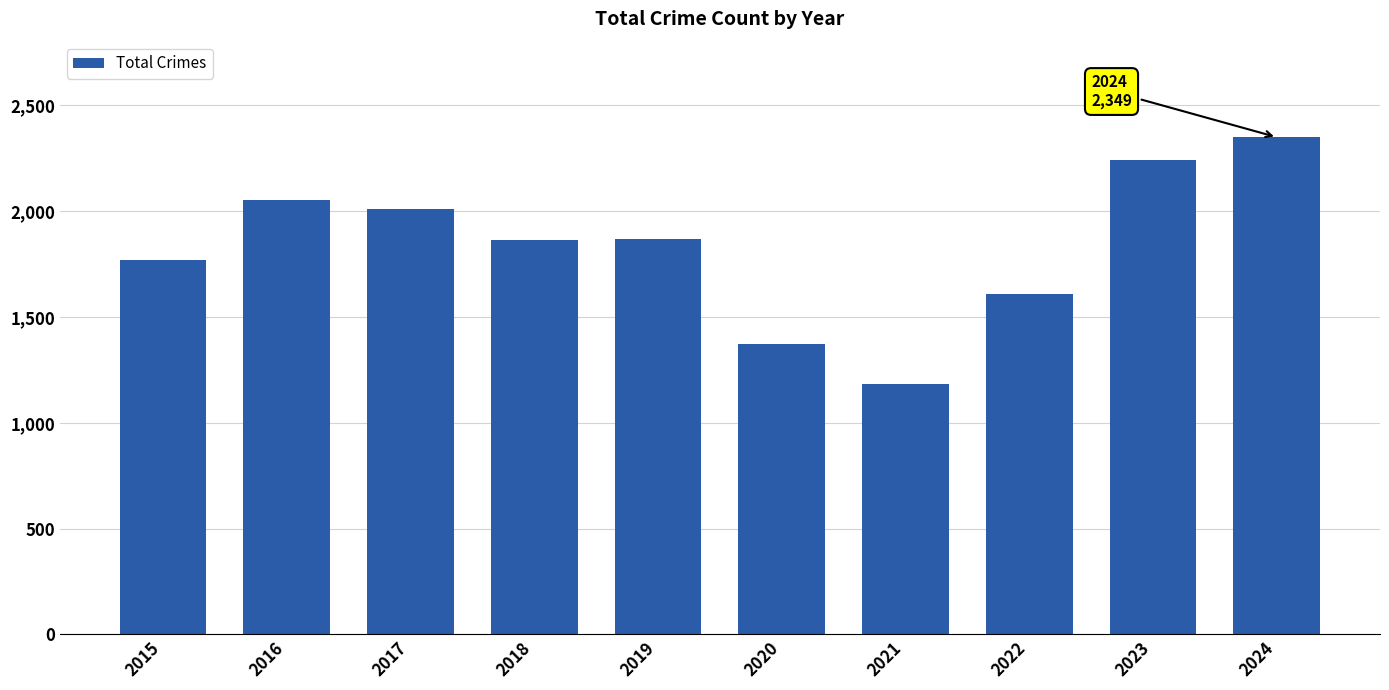

Count the number of categories in the chart.

10